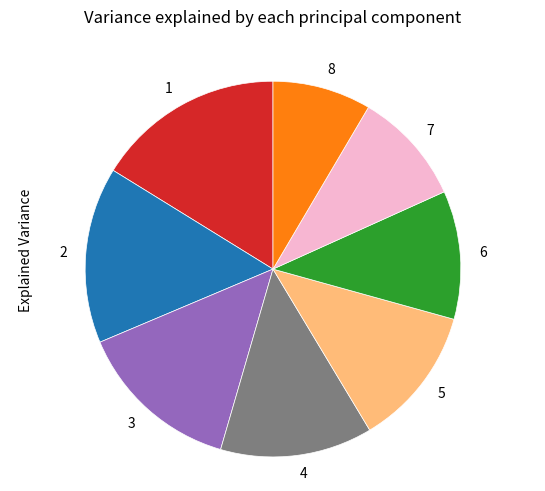

Is it true that 6 is 4% of the pie?

False